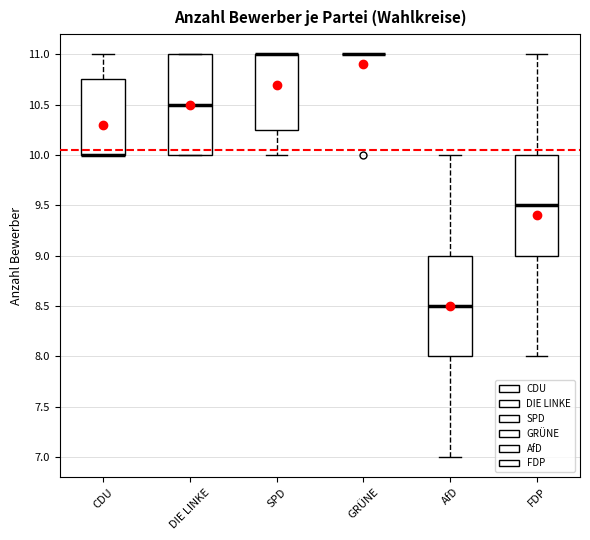

Reading left to right, read every box against the y-axis: the position of its median line, the range the box covers, and the ends of its whiskers. The values are not printed on the chart, so give them approximately, as read against the axis.

CDU: median 10.00 (drawn on the box's lower edge), box 10.00 to 10.75, whiskers 10.00 to 11.00
DIE LINKE: median 10.50, box 10.00 to 11.00, whiskers 10.00 to 11.00
SPD: median 11.00 (drawn on the box's upper edge), box 10.25 to 11.00, whiskers 10.00 to 11.00
GRÜNE: box collapsed to a line at 11.00, whiskers 11.00 to 11.00
AfD: median 8.50, box 8.00 to 9.00, whiskers 7.00 to 10.00
FDP: median 9.50, box 9.00 to 10.00, whiskers 8.00 to 11.00